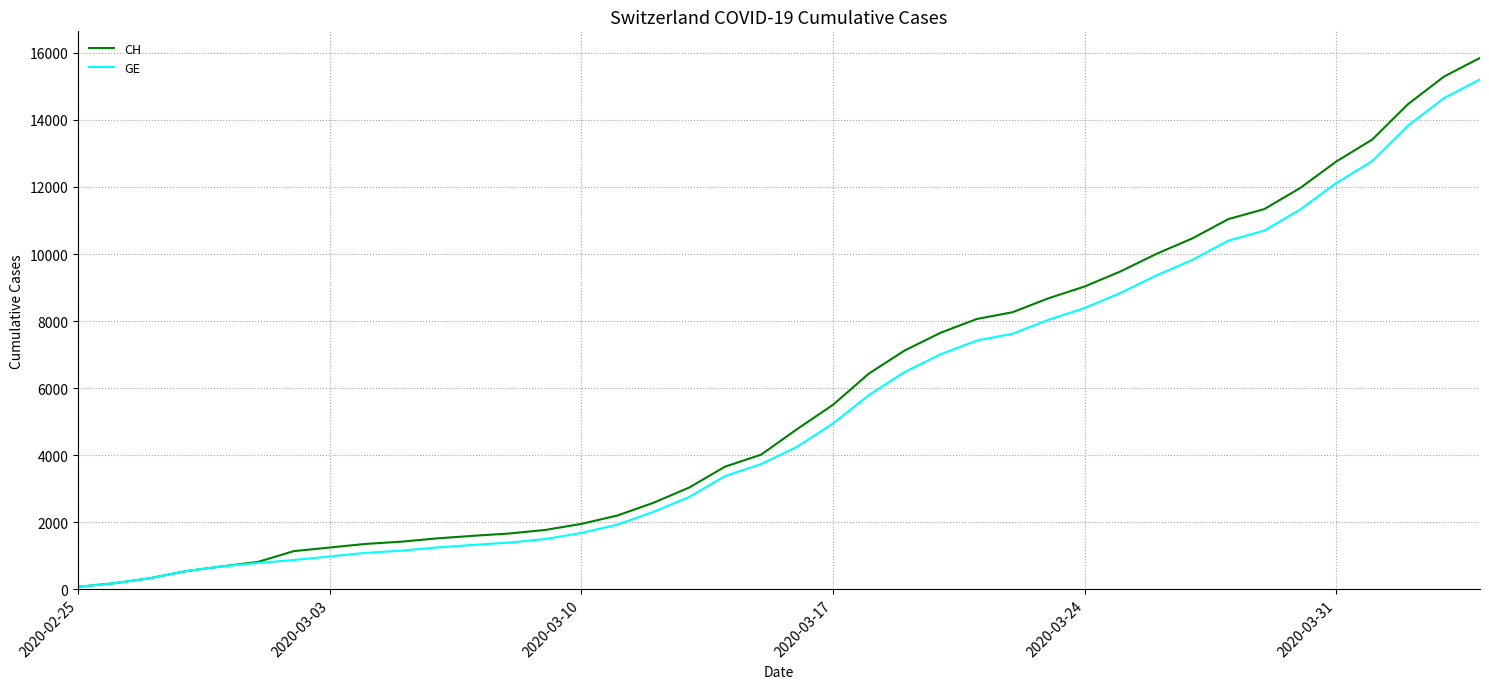

What is the greatest value displayed?

15850